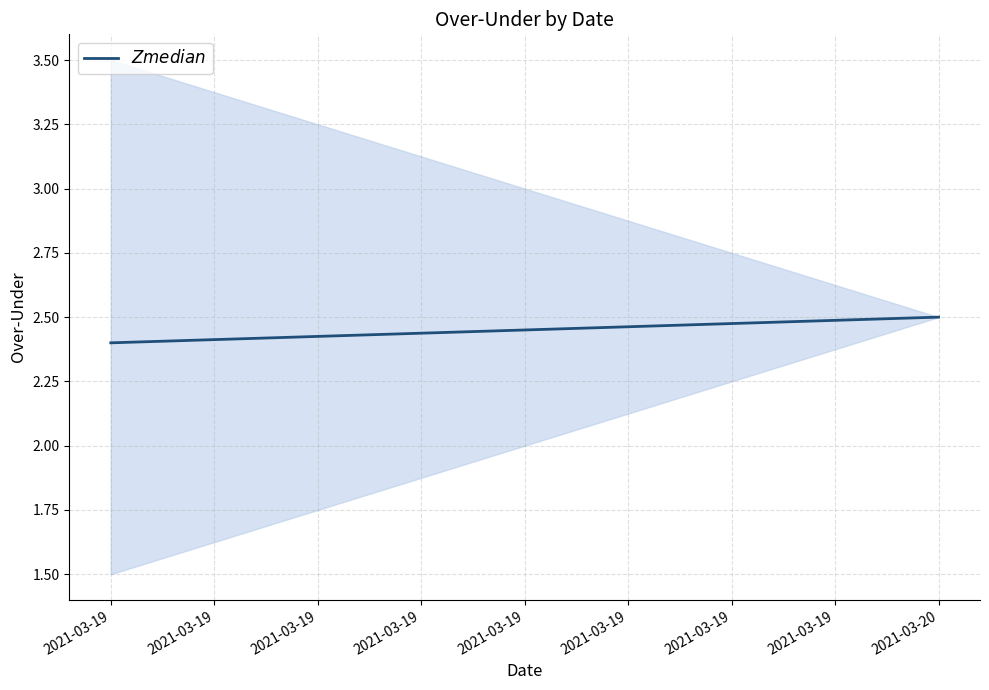

What is the ratio of the value at 2021-03-20 to the value at 2021-03-19?

1.0